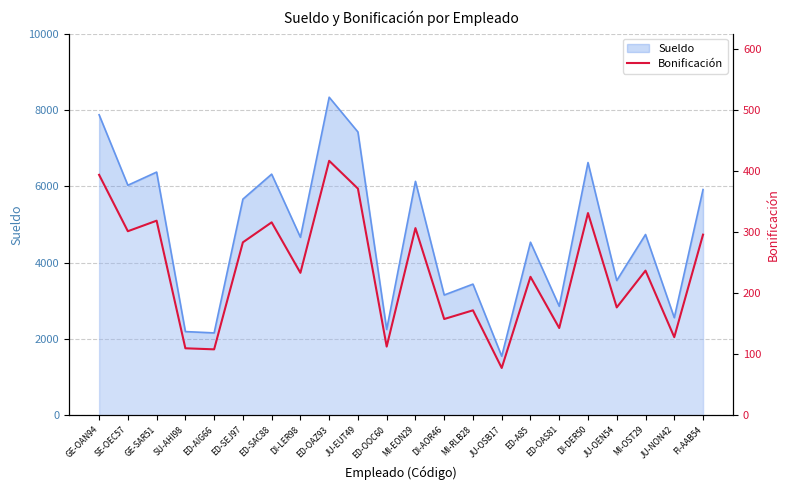

Where is the first local maximum?

GE-SAR51